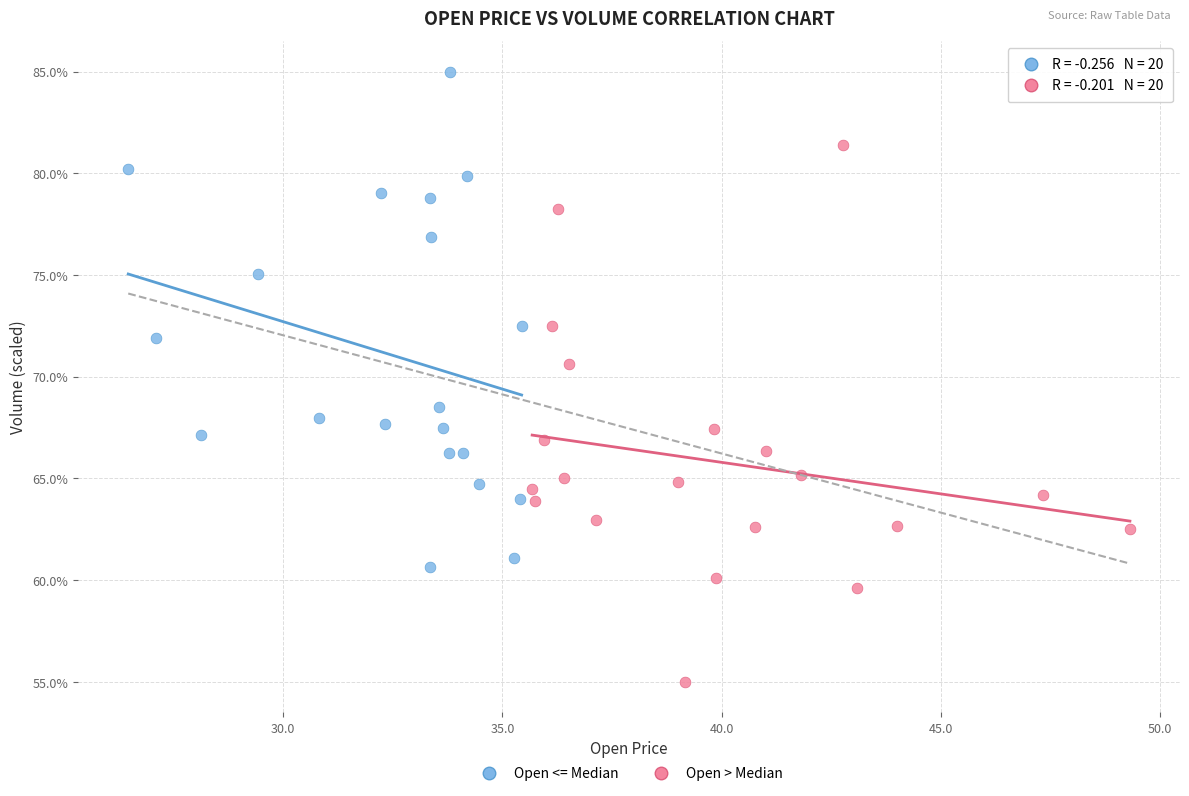

Which series contains the highest Y value?

Open <= Median